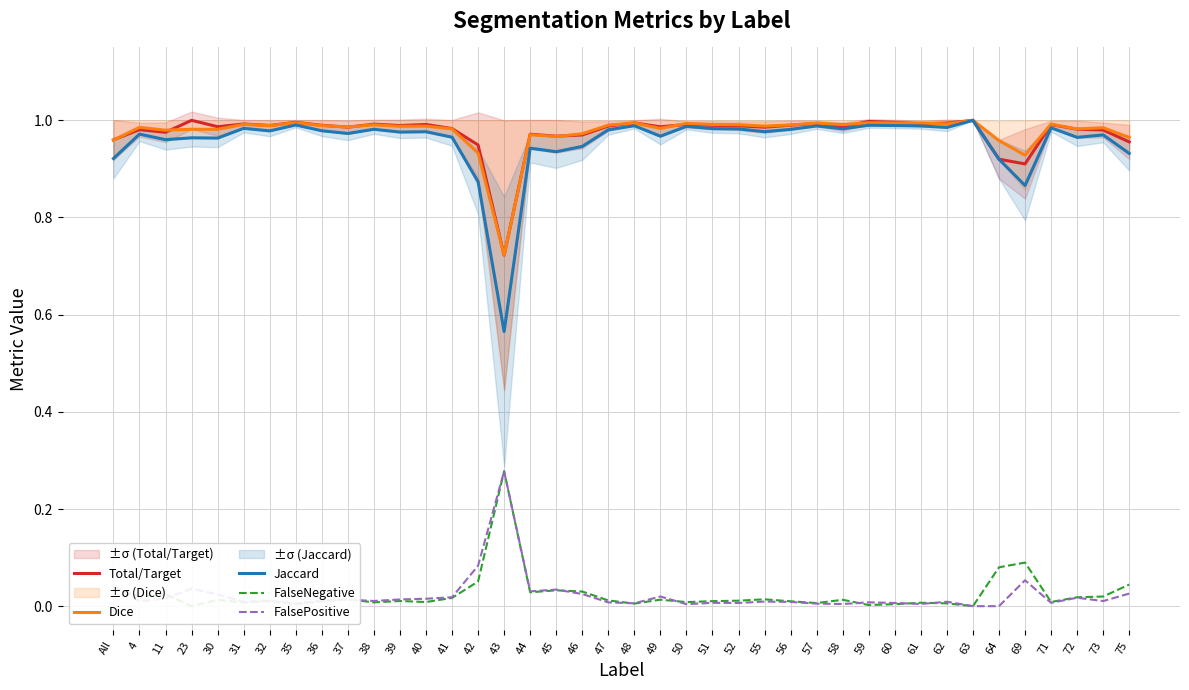

What is the greatest value displayed?

1.0